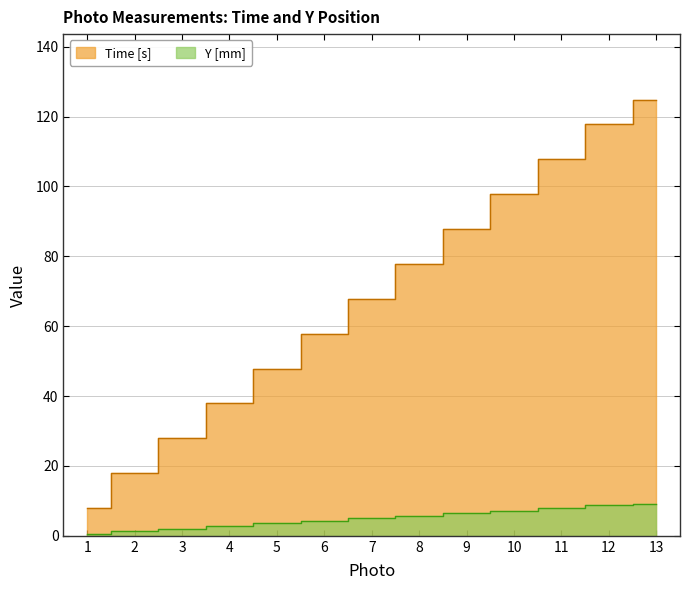

At 12, list the series in order from largest to smallest.

Time [s], Y [mm]